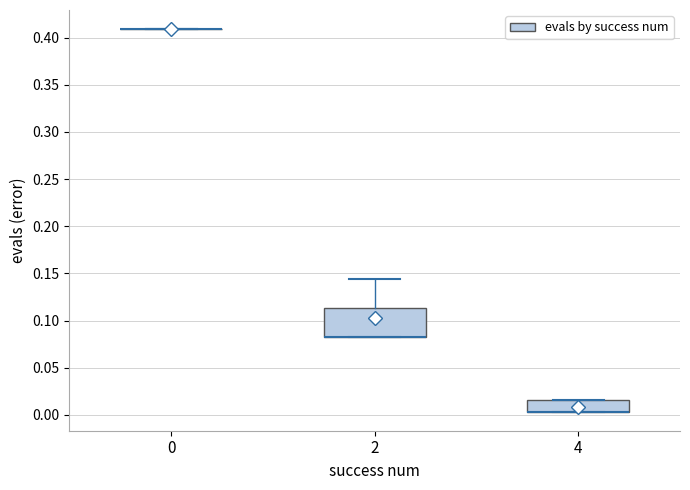

Reading left to right, transcribe this box plot: for each box, give where its median line is, the range the box spans, and where its two whiskers end, as read against the y-axis. The values are not printed on the chart, so give them approximately, as read against the axis.

0: box collapsed to a line at 0.410, whiskers 0.410 to 0.410
2: median 0.080 (drawn on the box's lower edge), box 0.080 to 0.115, whiskers 0.080 to 0.145
4: median 0.005 (drawn on the box's lower edge), box 0.005 to 0.015, whiskers 0.005 to 0.015